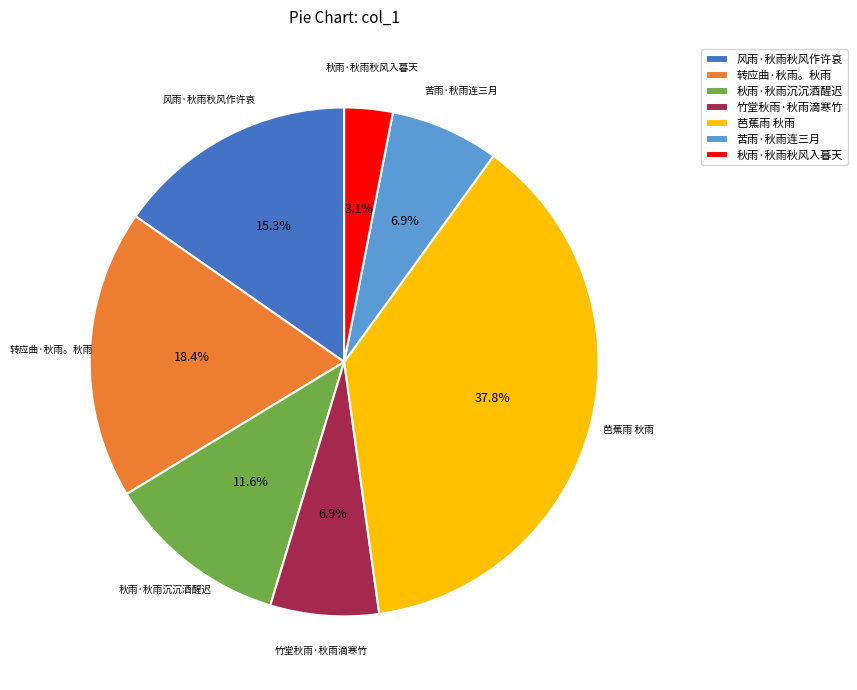

Count the number of slices in the pie.

7